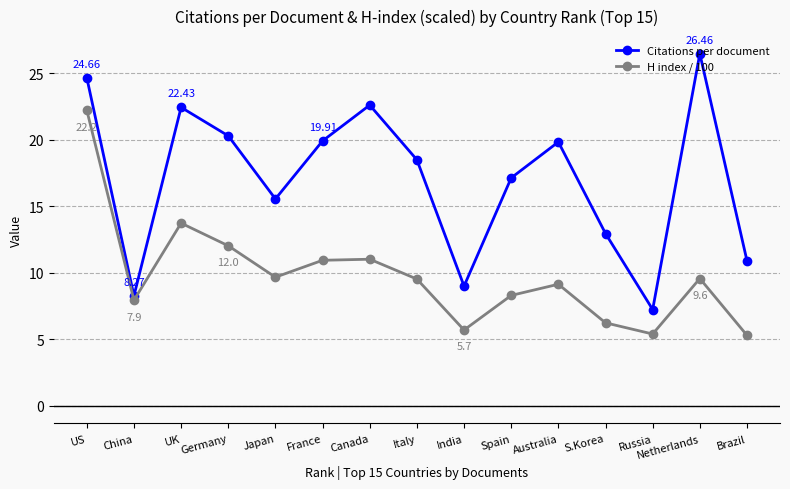

At which category does Citations per document reach its first local peak?

UK